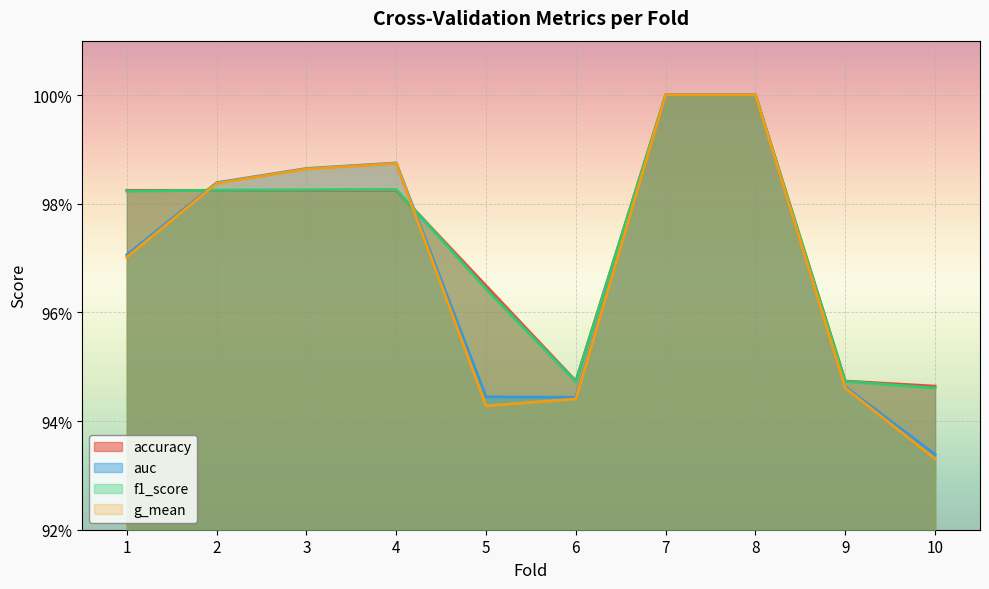

Is the value of f1_score at 5 greater than the value of auc at 4?

No